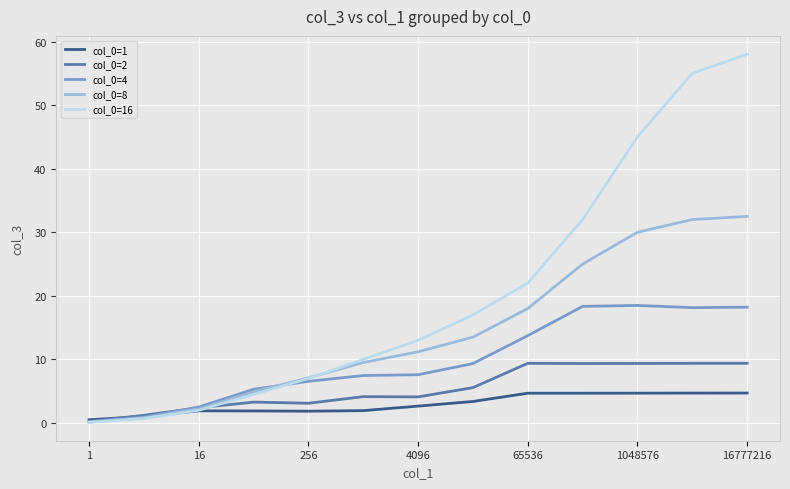

Which series has the largest range (max minus min)?

col_0=16